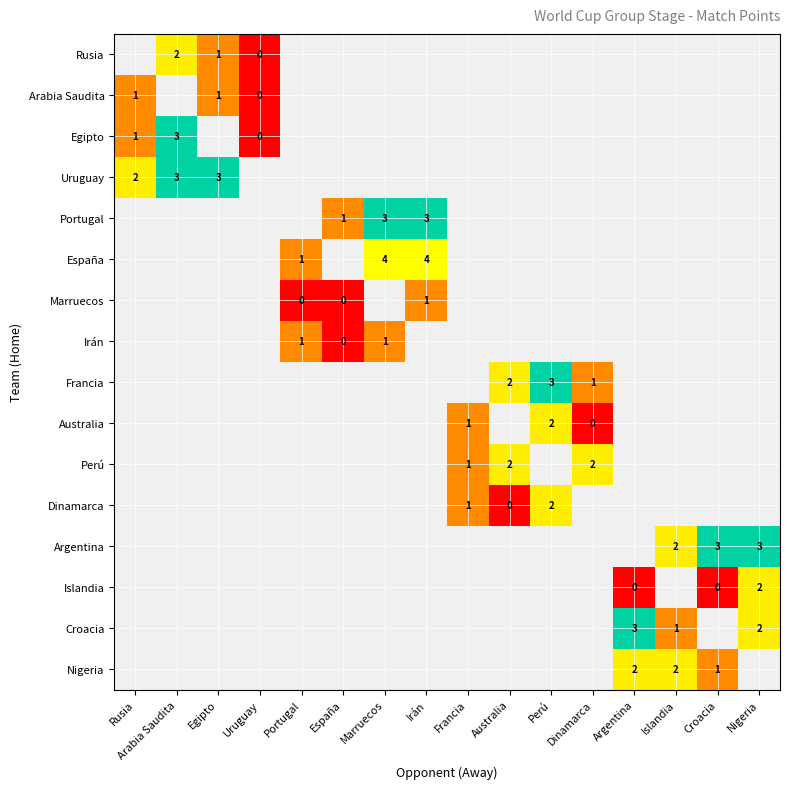

The Egipto series shows 2 at Rusia. True or false?

False